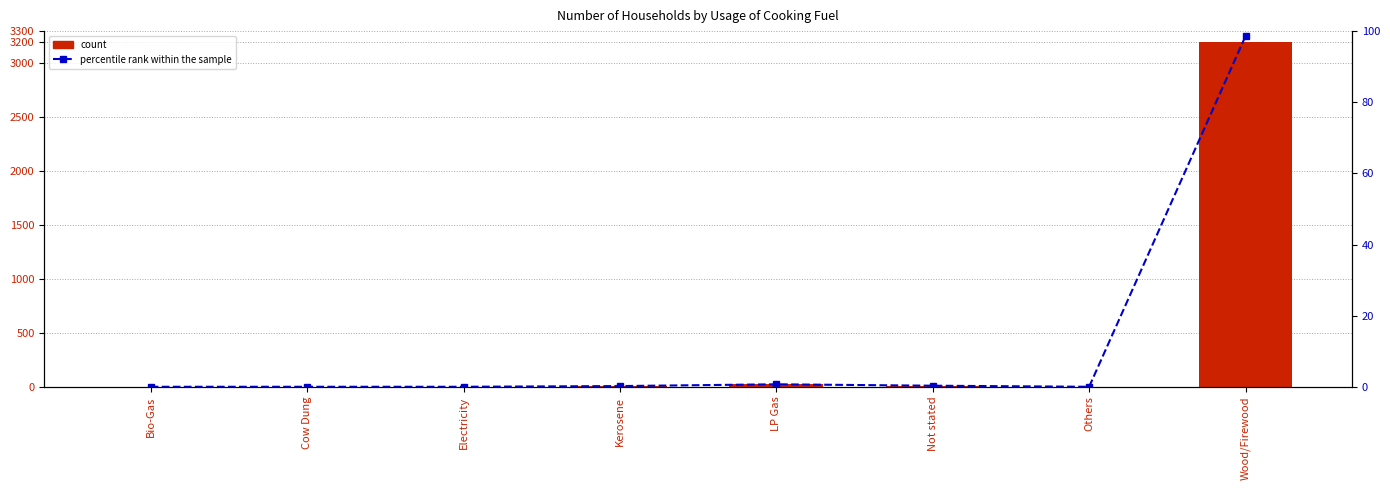

List the labels in order of percentile rank within the sample value, largest first.

Wood/Firewood, LP Gas, Not stated, Kerosene, Bio-Gas, Cow Dung, Electricity, Others